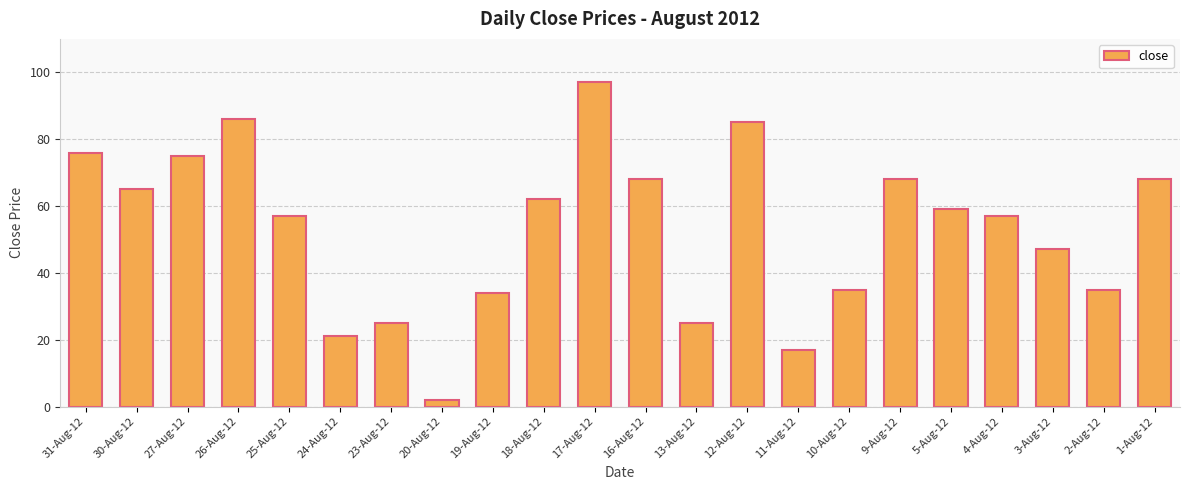

Between 30-Aug-12 and 27-Aug-12, which is larger?

27-Aug-12